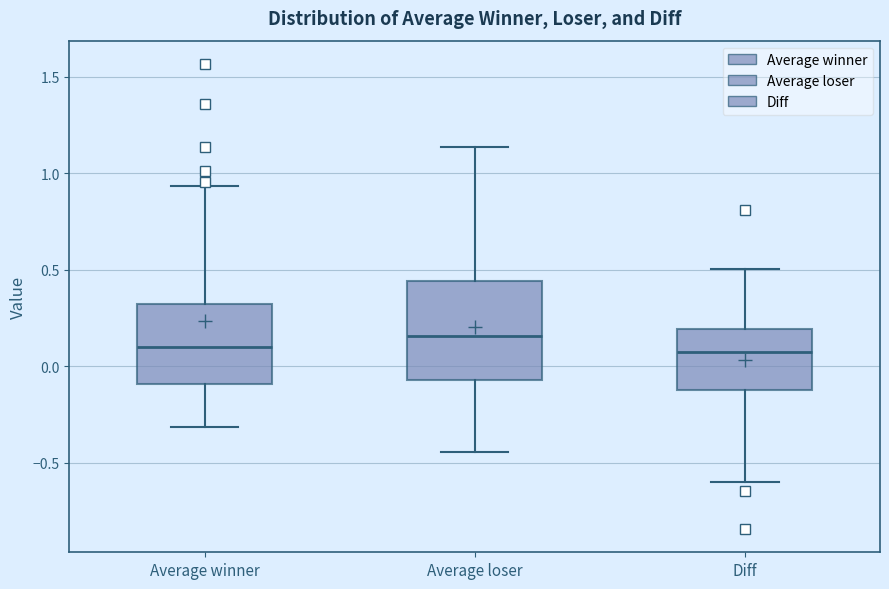

Comparing the boxes themselves (not the whiskers), which one is the tallest?

Average loser